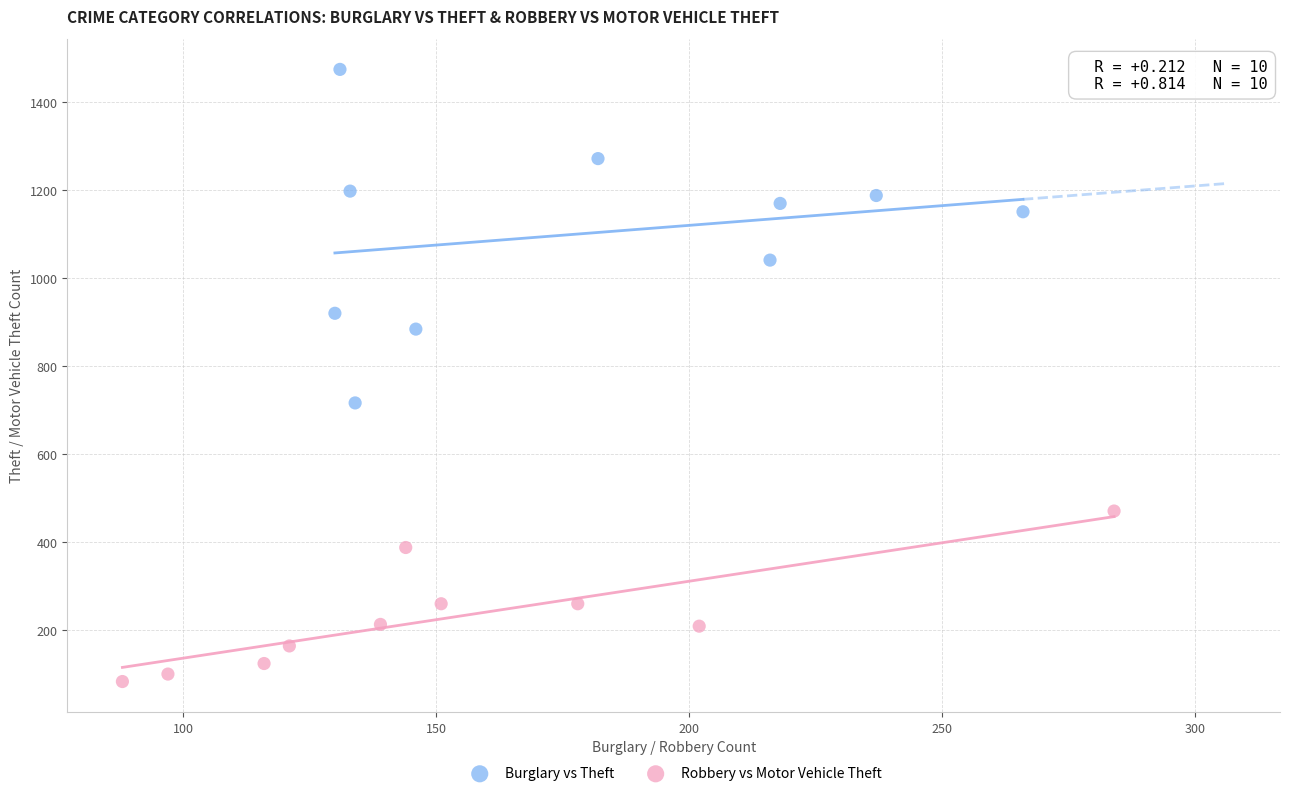

Which series reaches the maximum Y coordinate?

Burglary vs Theft